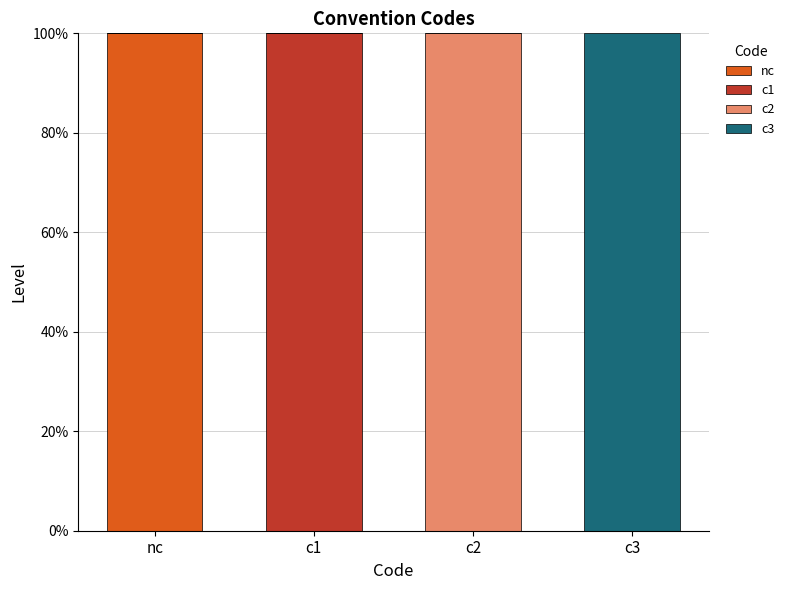

The c1 series shows 0 at c2. True or false?

True